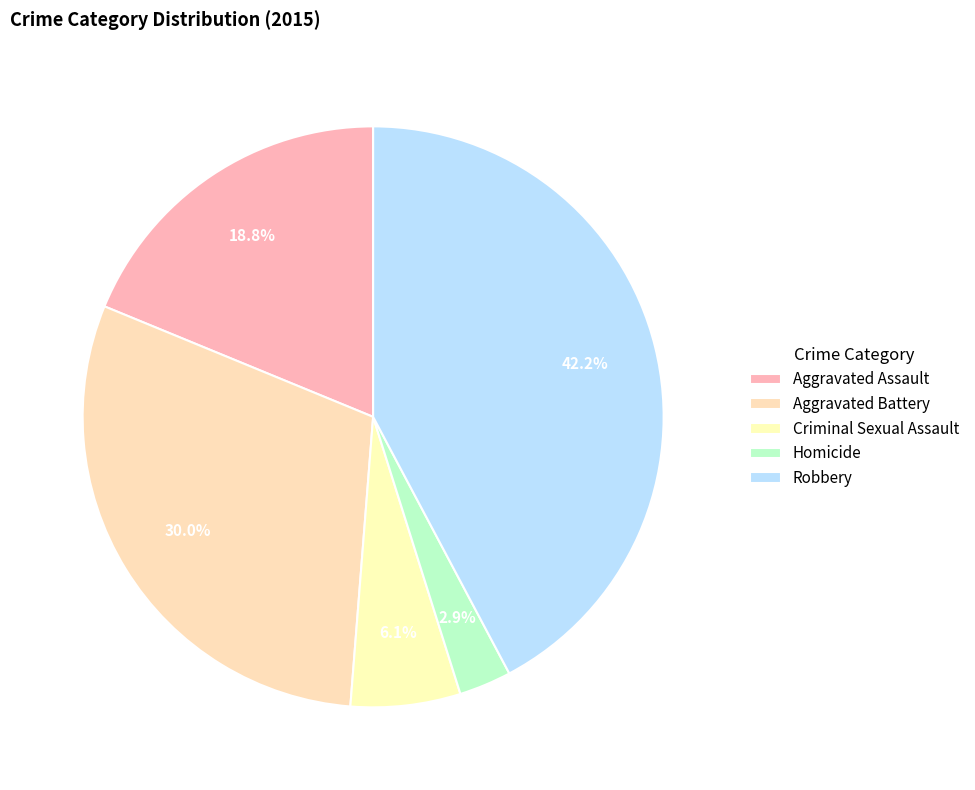

To the nearest percent, what percentage of the pie is Criminal Sexual Assault?

6%